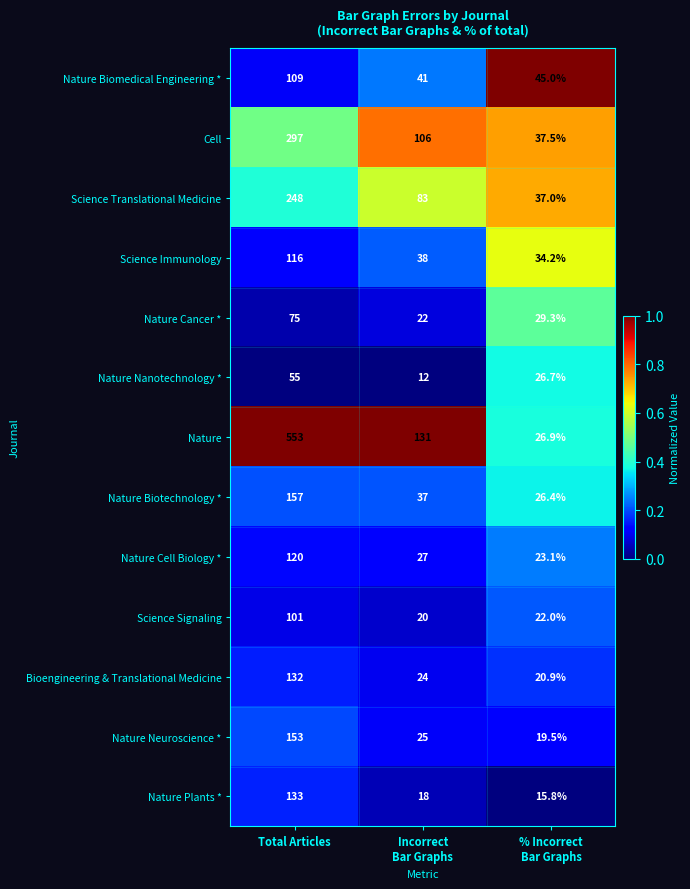

Which category has the highest value across all series?

Total Articles